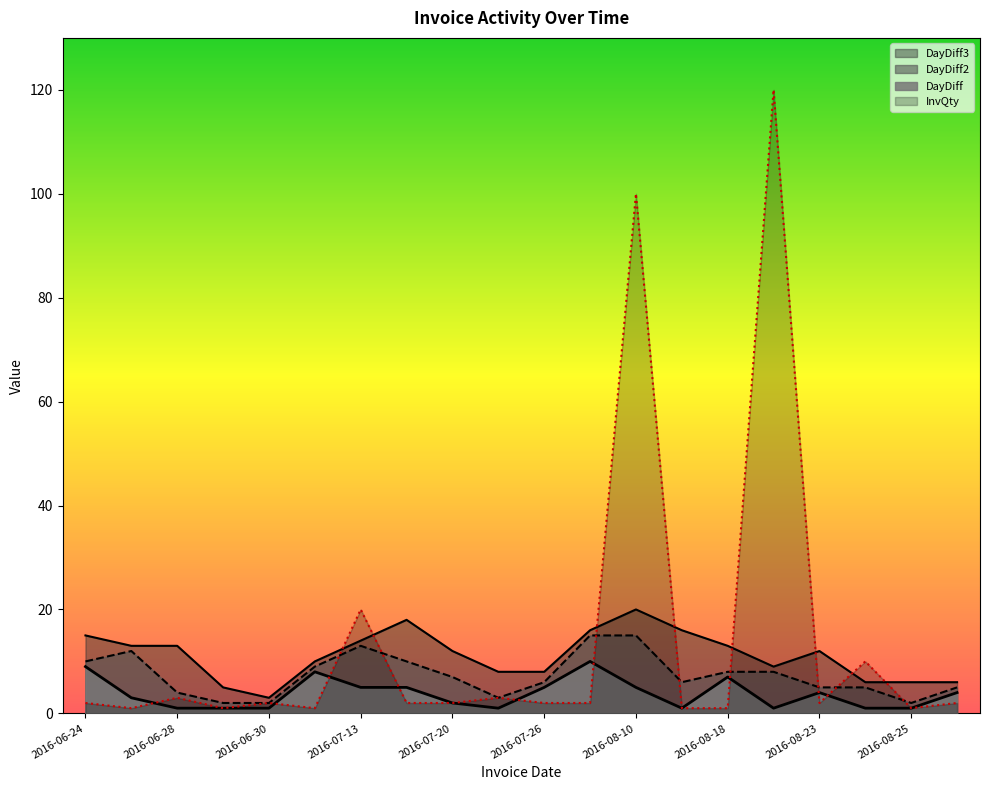

What position from the left is 2016-06-29?

4